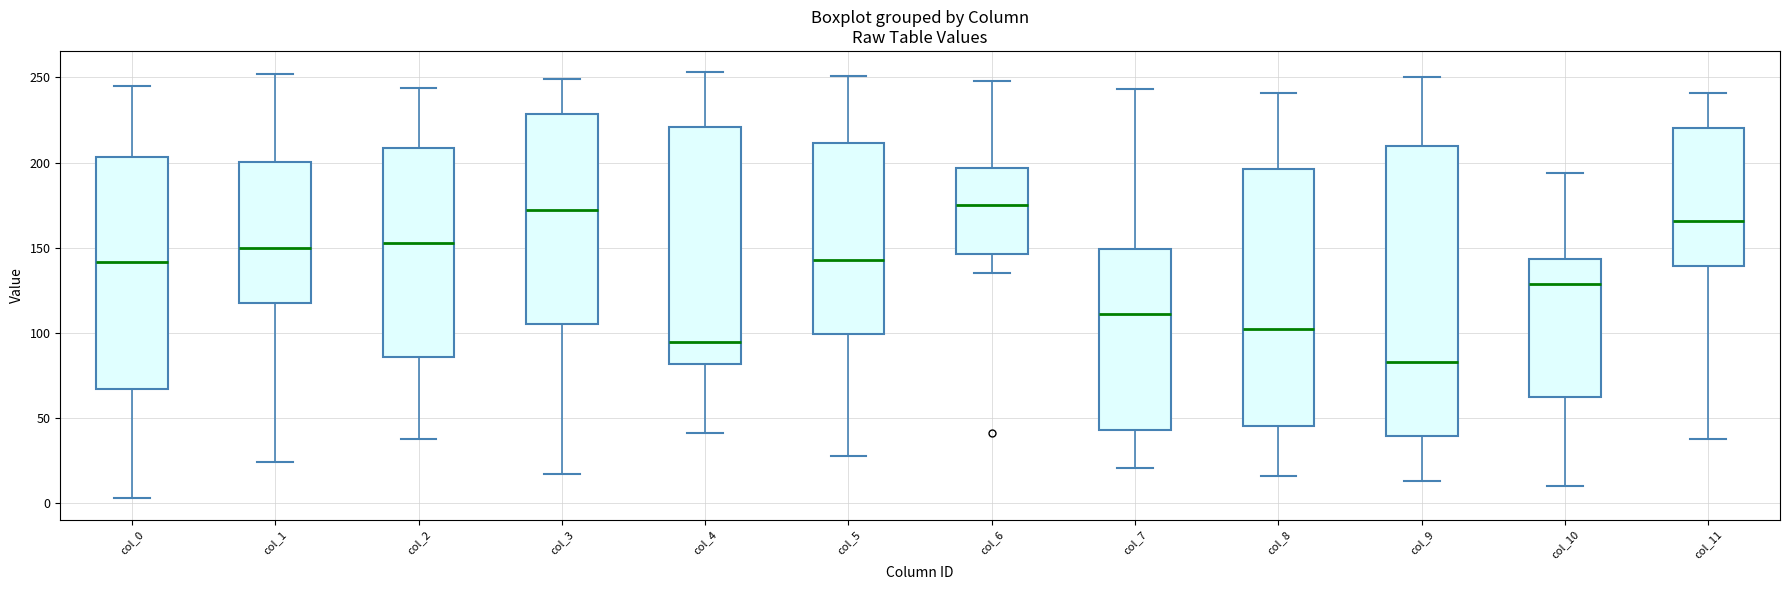

Reading left to right, read every box against the y-axis: the position of its median line, the range the box covers, and the ends of its whiskers. The values are not printed on the chart, so give them approximately, as read against the axis.

col_0: median 140, box 65 to 205, whiskers 5 to 245
col_1: median 150, box 120 to 200, whiskers 25 to 250
col_2: median 155, box 85 to 210, whiskers 40 to 245
col_3: median 170, box 105 to 230, whiskers 15 to 250
col_4: median 95, box 80 to 220, whiskers 40 to 255
col_5: median 145, box 100 to 210, whiskers 30 to 250
col_6: median 175, box 145 to 195, whiskers 135 to 250
col_7: median 110, box 45 to 150, whiskers 20 to 245
col_8: median 105, box 45 to 195, whiskers 15 to 240
col_9: median 85, box 40 to 210, whiskers 15 to 250
col_10: median 130, box 65 to 145, whiskers 10 to 195
col_11: median 165, box 140 to 220, whiskers 40 to 240